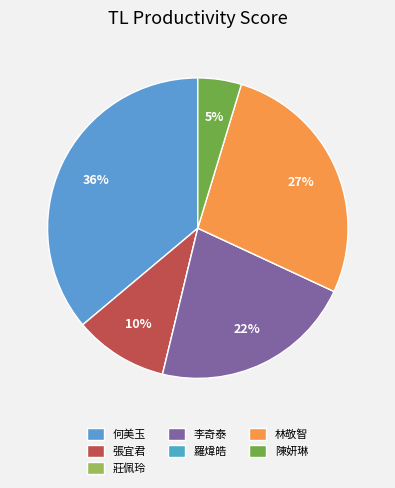

Rank the categories by value from lowest to highest.

莊佩玲, 羅煒皓, 陳妍琳, 張宜君, 李奇泰, 林敬智, 何美玉